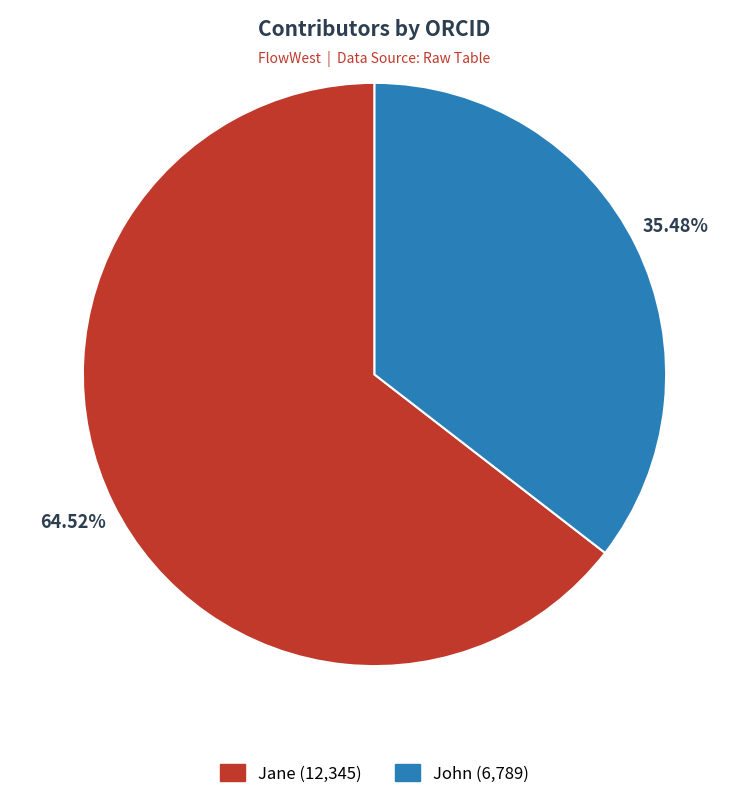

Does Jane represent more than half of the total?

Yes